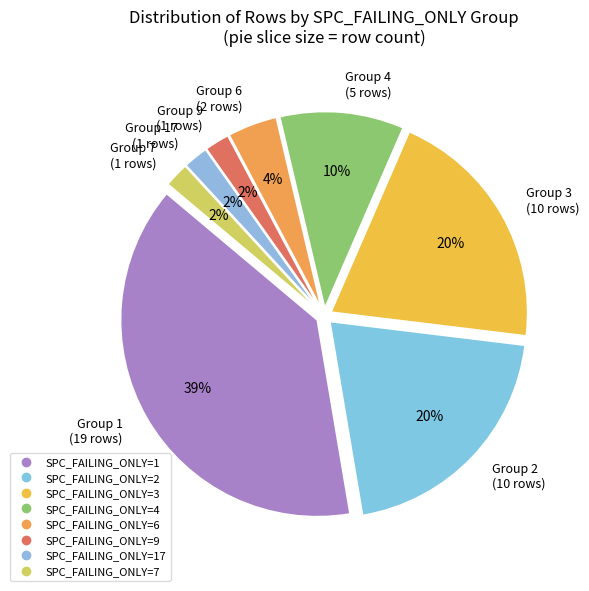

How many slices are in this pie chart?

8